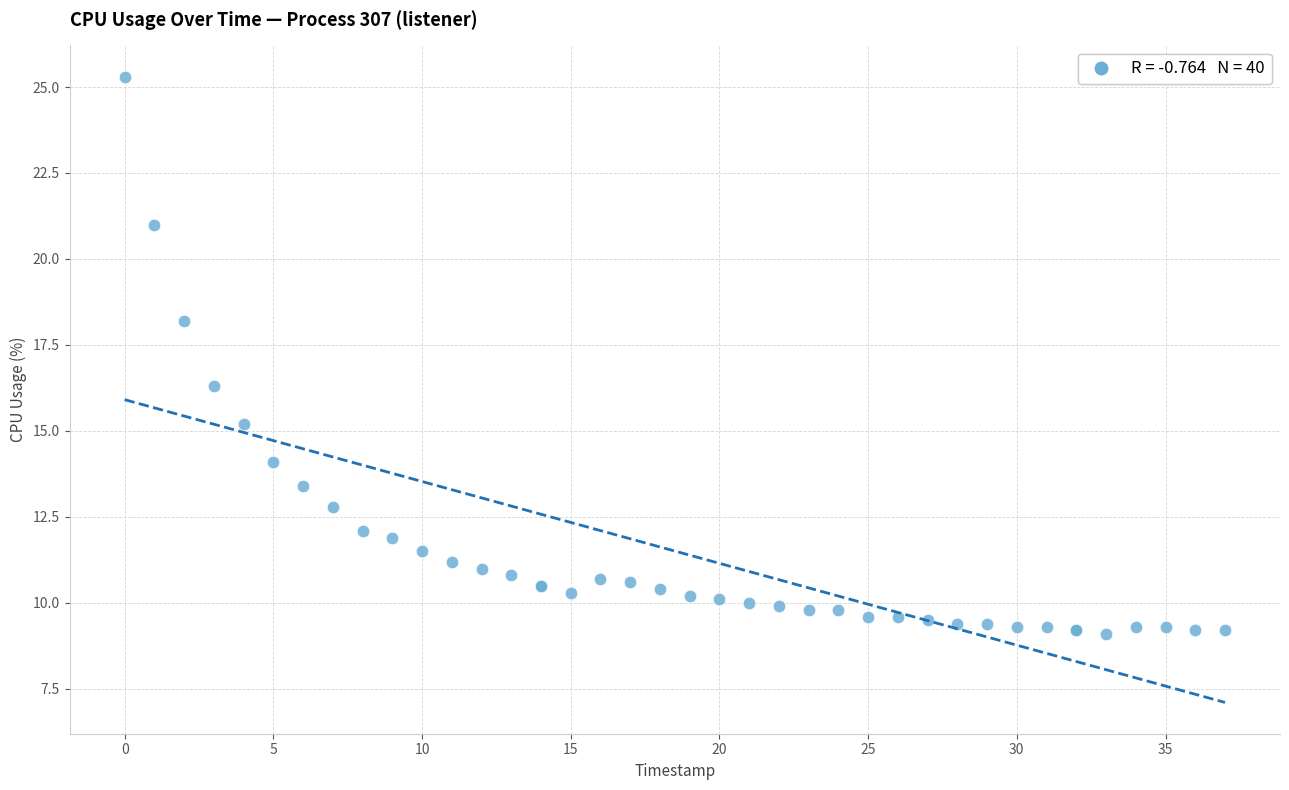

What Y value in the scatter plot is closest to 17?

16.3